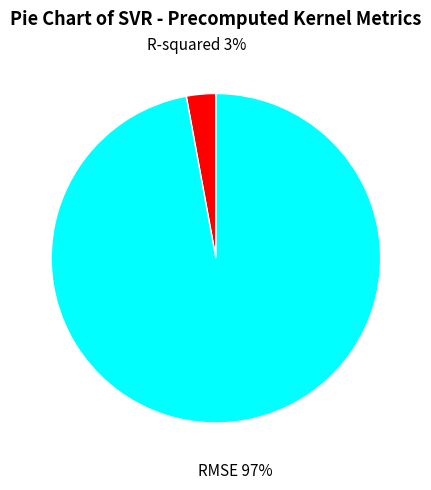

Does any single category account for the majority?

Yes